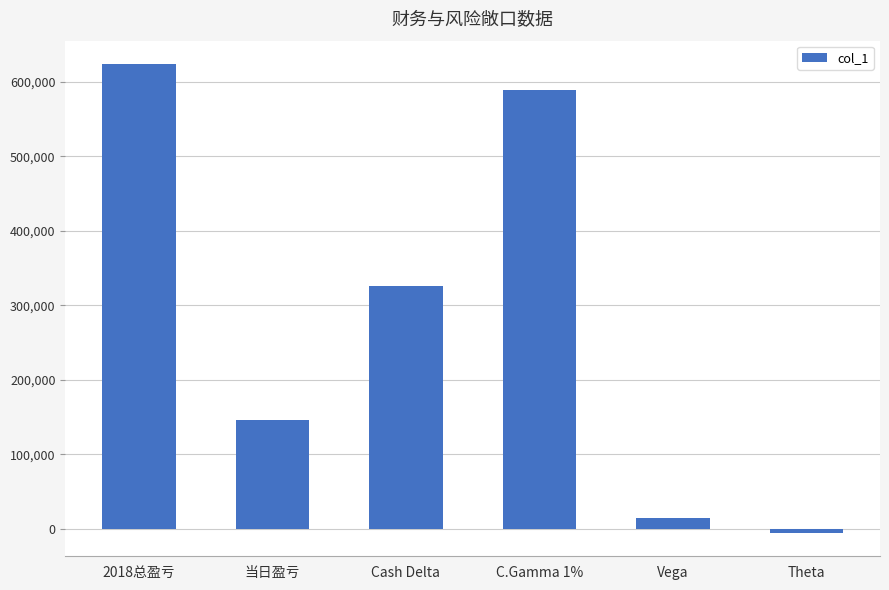

What is the value of the 5th bar from the left?

15169